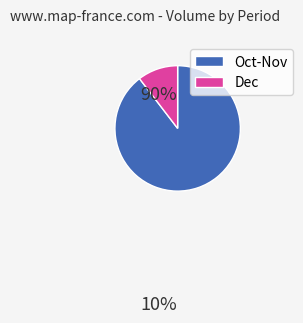

Is there a majority slice in this chart?

Yes